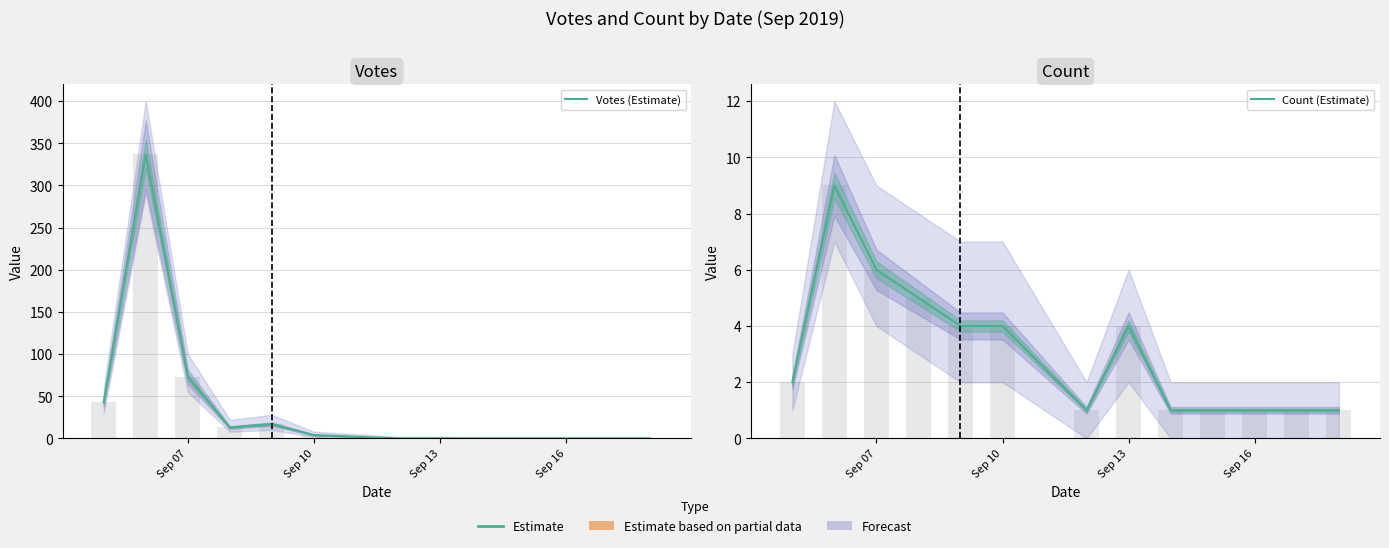

The value of Count (Estimate) at Sep 16 is 2. True or false?

False